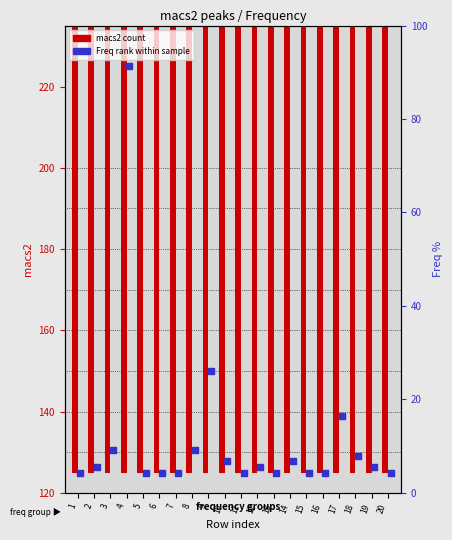

Which series has the largest Y range (max minus min)?

macs2 (count)